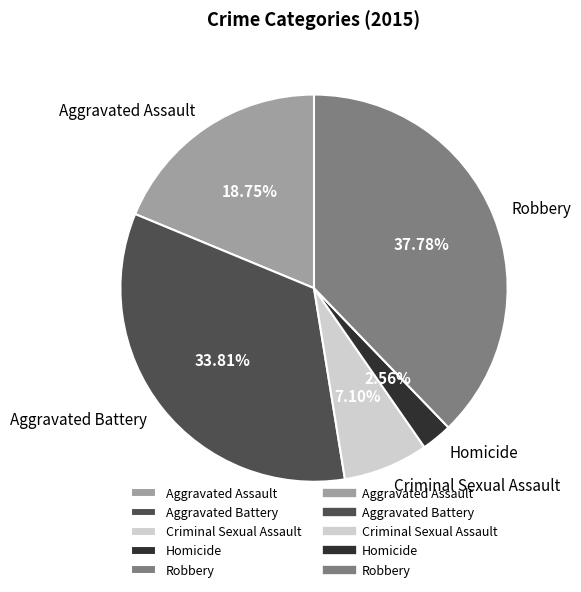

The Homicide slice represents 3% of the pie. True or false?

True